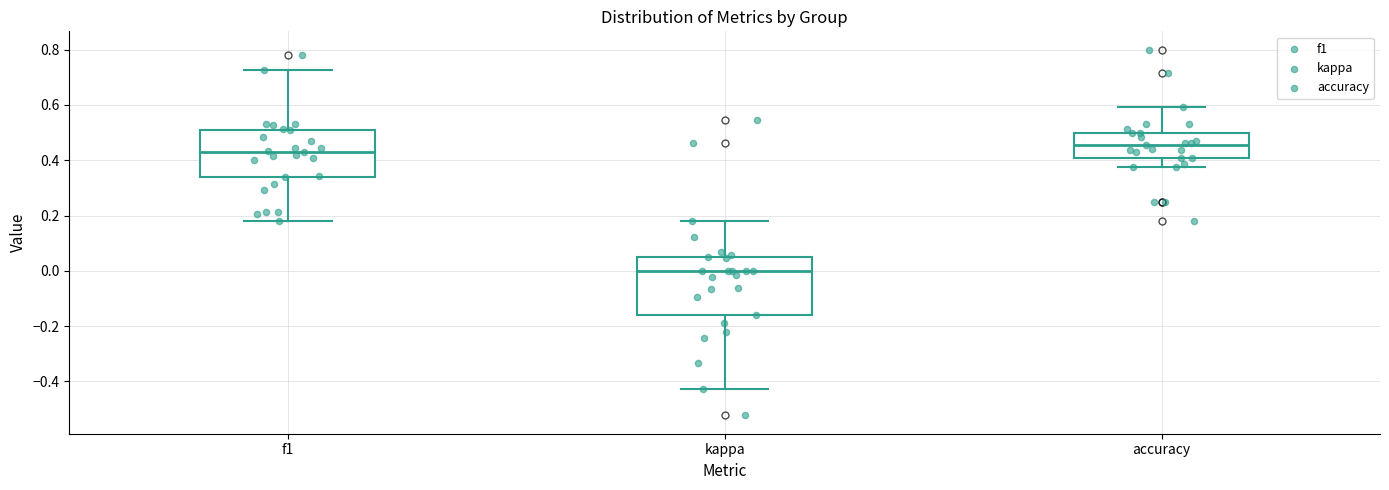

Reading left to right, transcribe this box plot: for each box, give where its median line is, the range the box spans, and where its two whiskers end, as read against the y-axis. The values are not printed on the chart, so give them approximately, as read against the axis.

f1: median 0.42, box 0.34 to 0.50, whiskers 0.18 to 0.72
kappa: median 0.00, box -0.16 to 0.04, whiskers -0.42 to 0.18
accuracy: median 0.46, box 0.40 to 0.50, whiskers 0.38 to 0.60